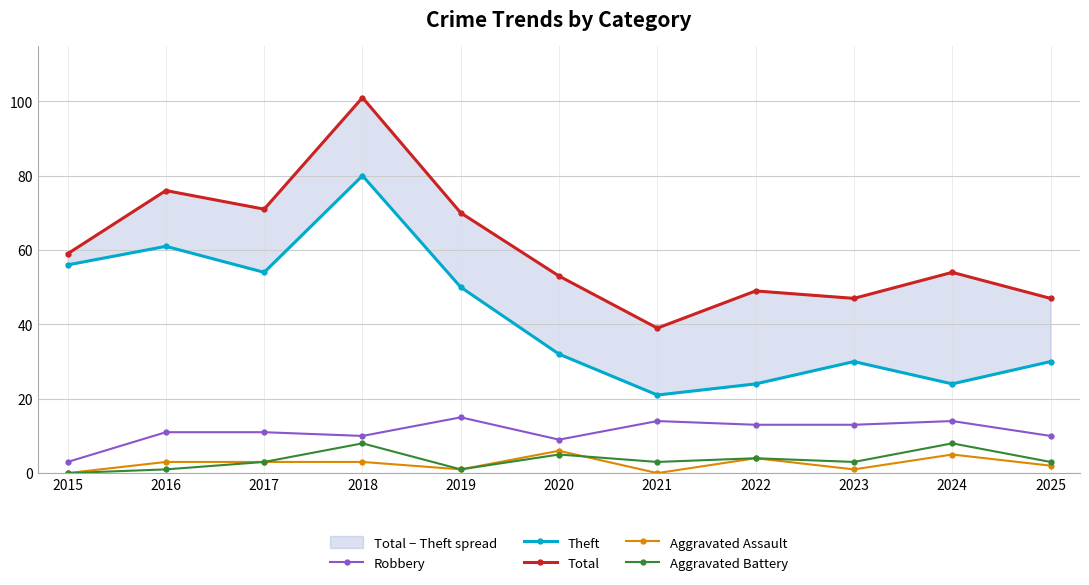

What is the maximum value for Robbery?

15